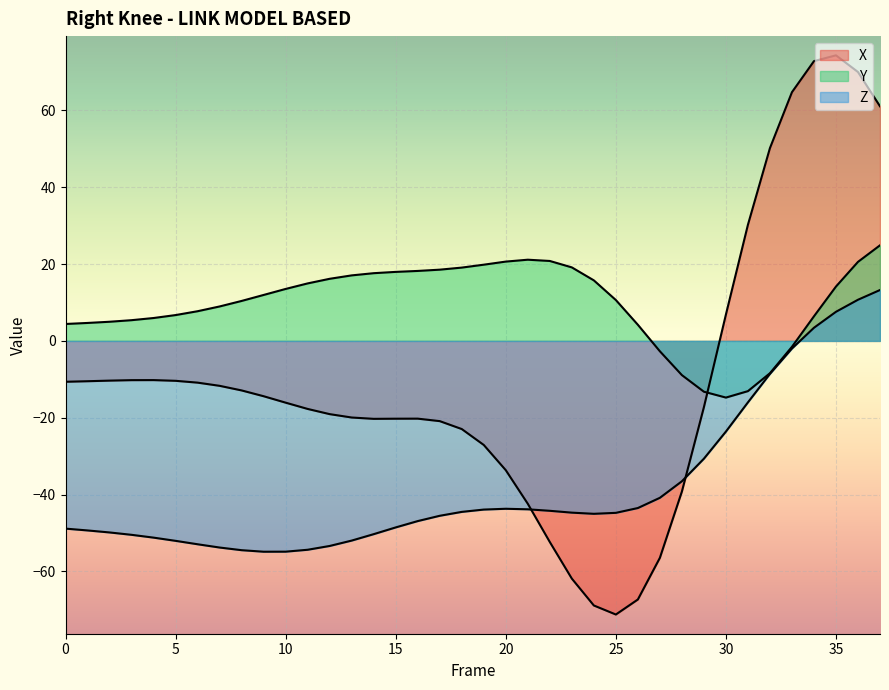

What is the value of the Y point at the 36th from the left?

14.1